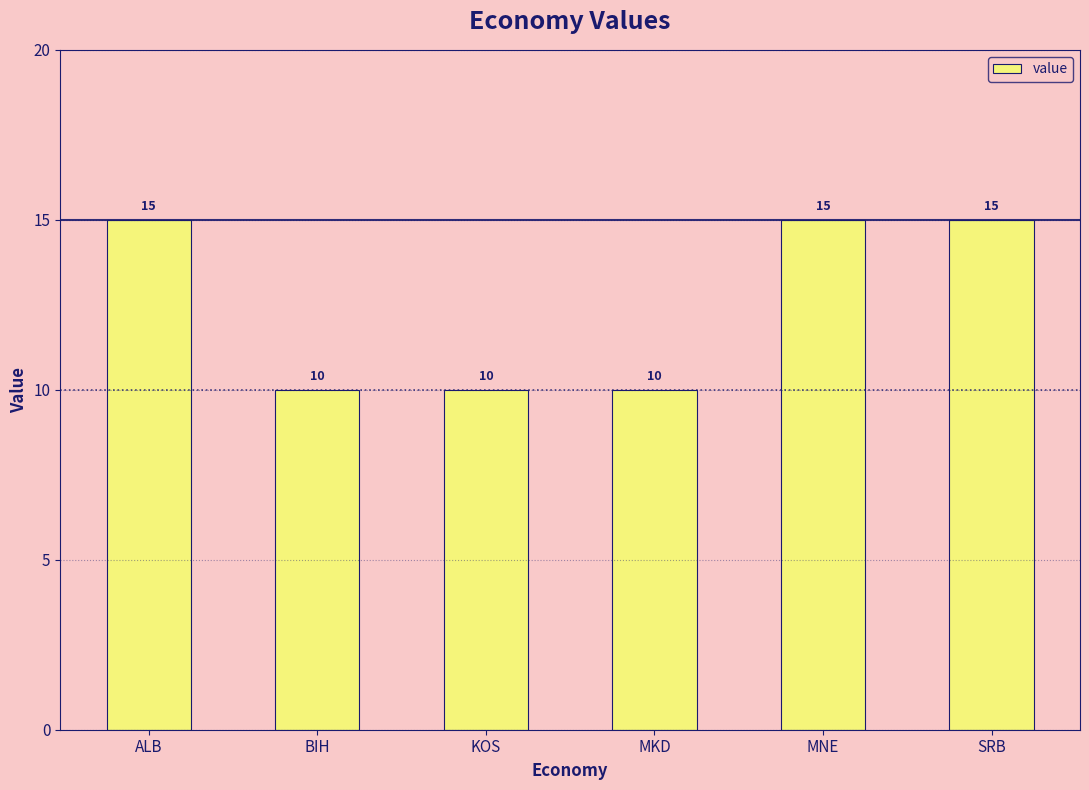

Reading right to left, transcribe all the data shown in this chart.

15	15	10	10	10	15